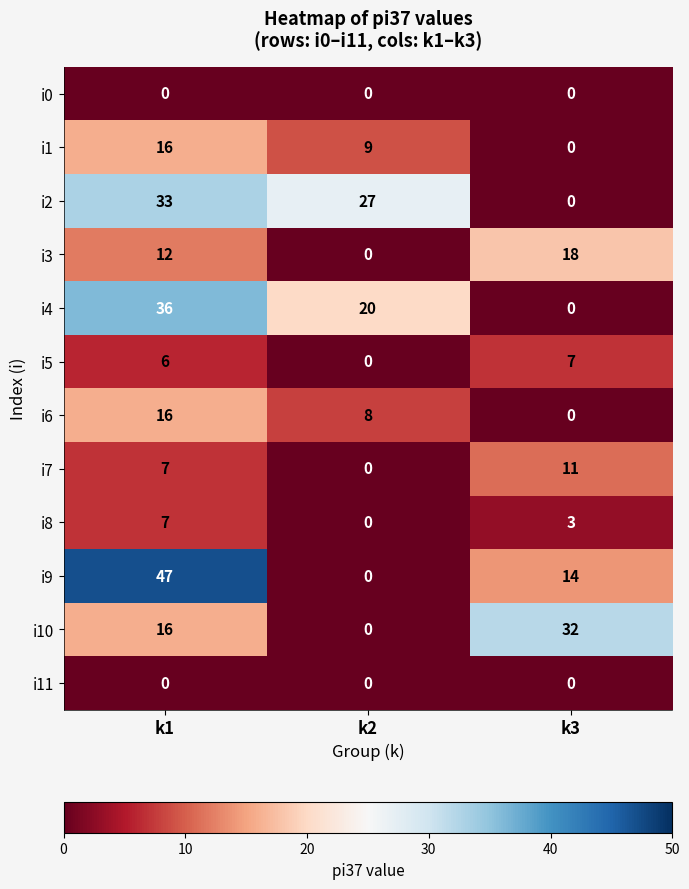

True or false: i3 has a value of 30 at k3.

False